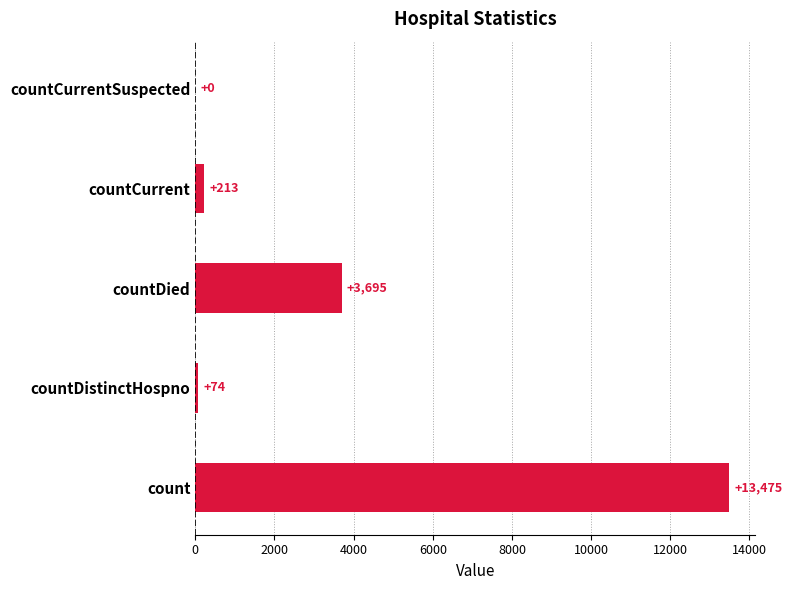

What is the sum of all values?

17457